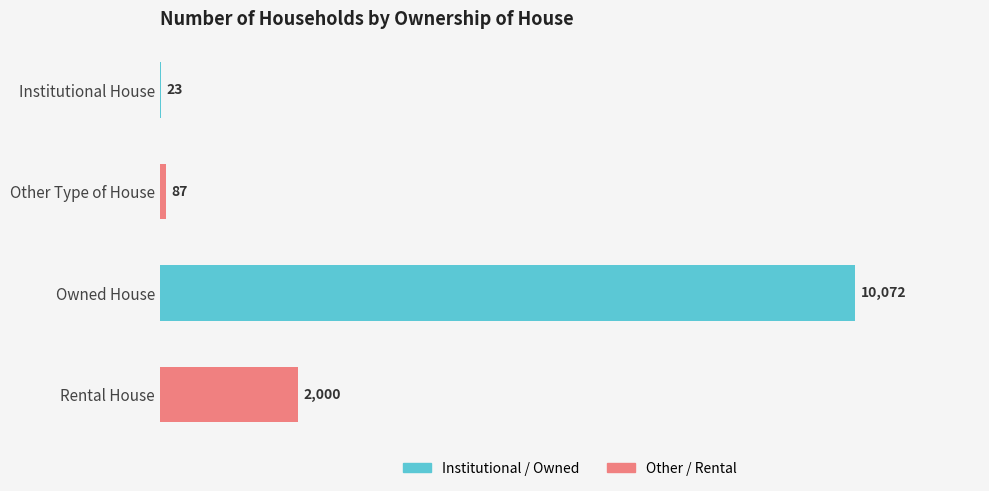

At which category does the chart reach its peak across all series?

Owned House